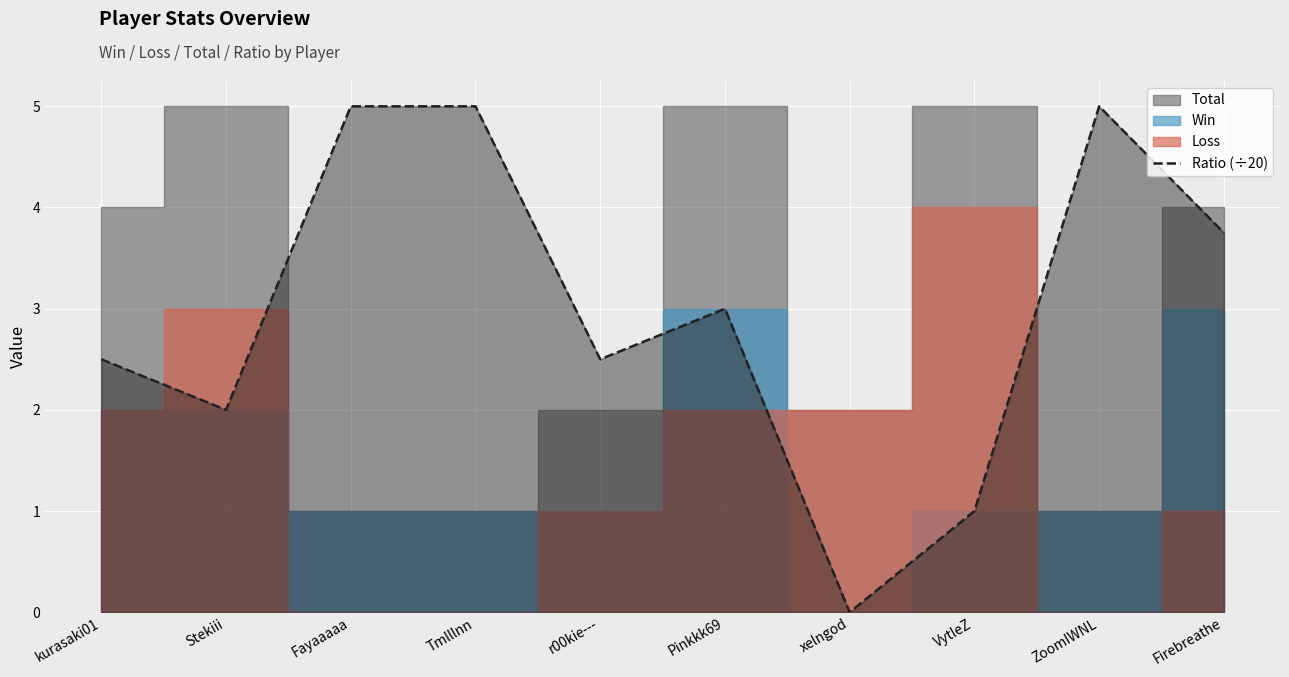

The Ratio (÷20) series shows 2.5 at kurasaki01. True or false?

True